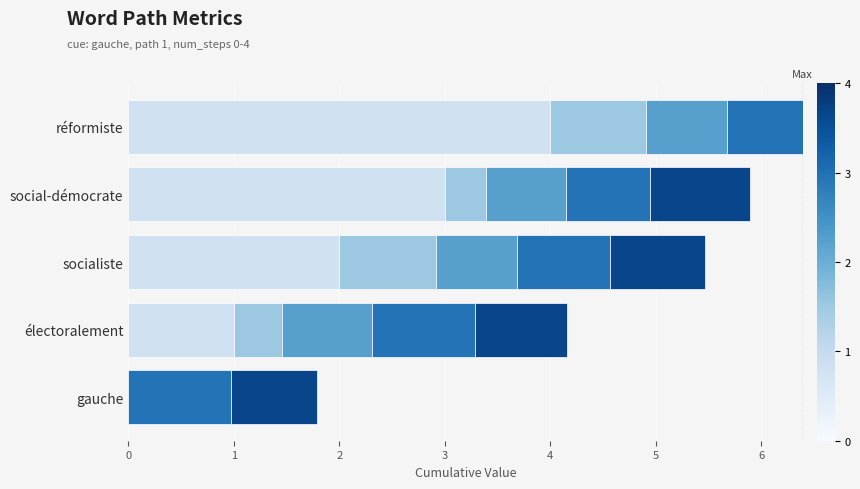

What is the total value across all series at social-démocrate?

5.9